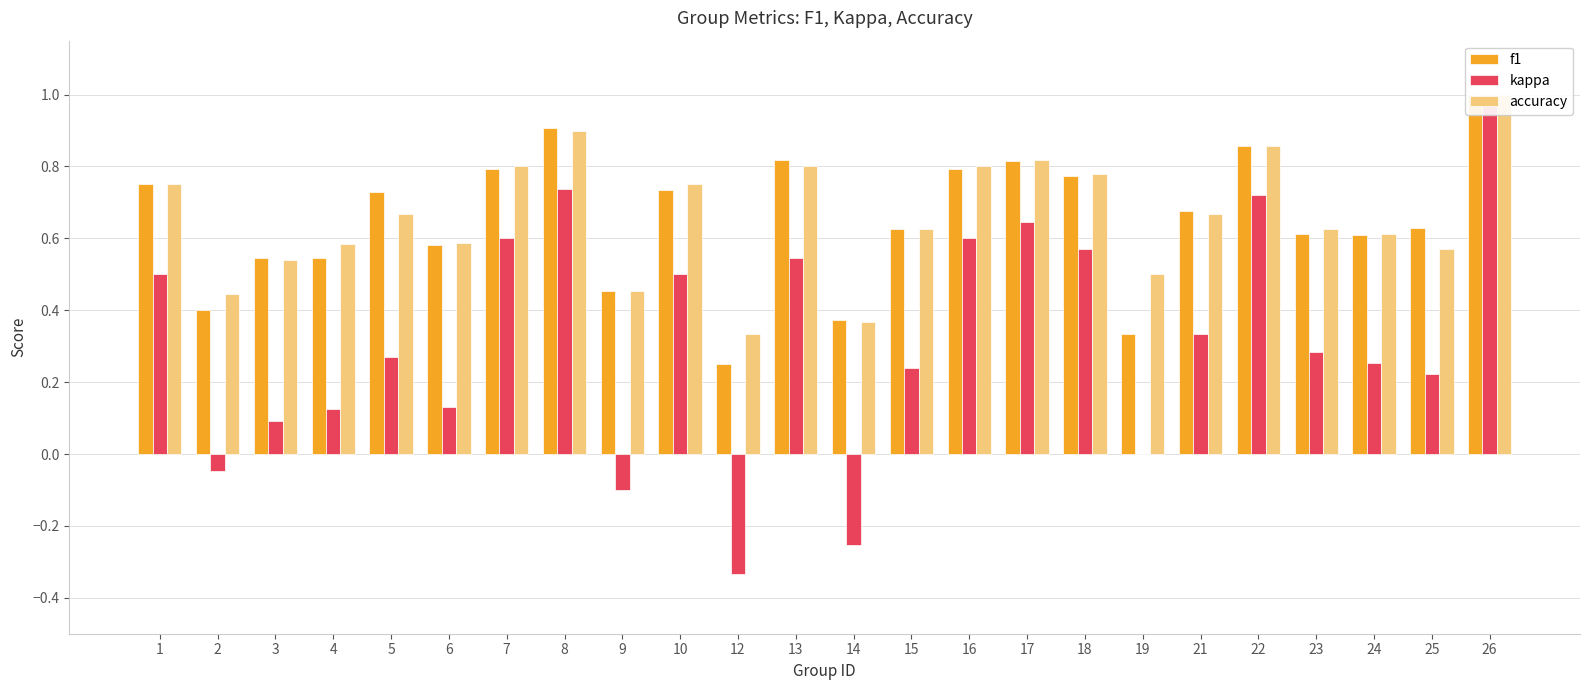

Count the accuracy values in the range 0 to 1.

24